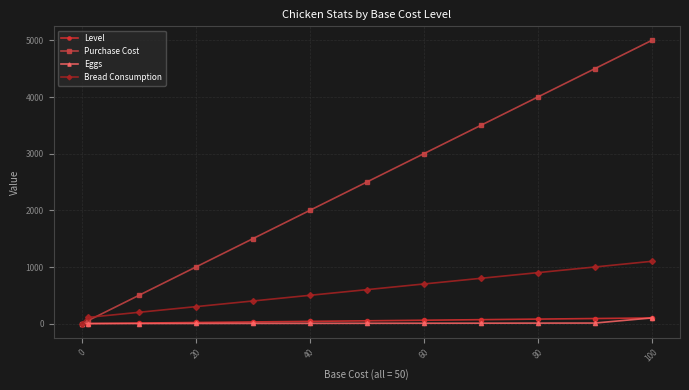

True or false: Purchase Cost has more than 1 interior local peaks.

False